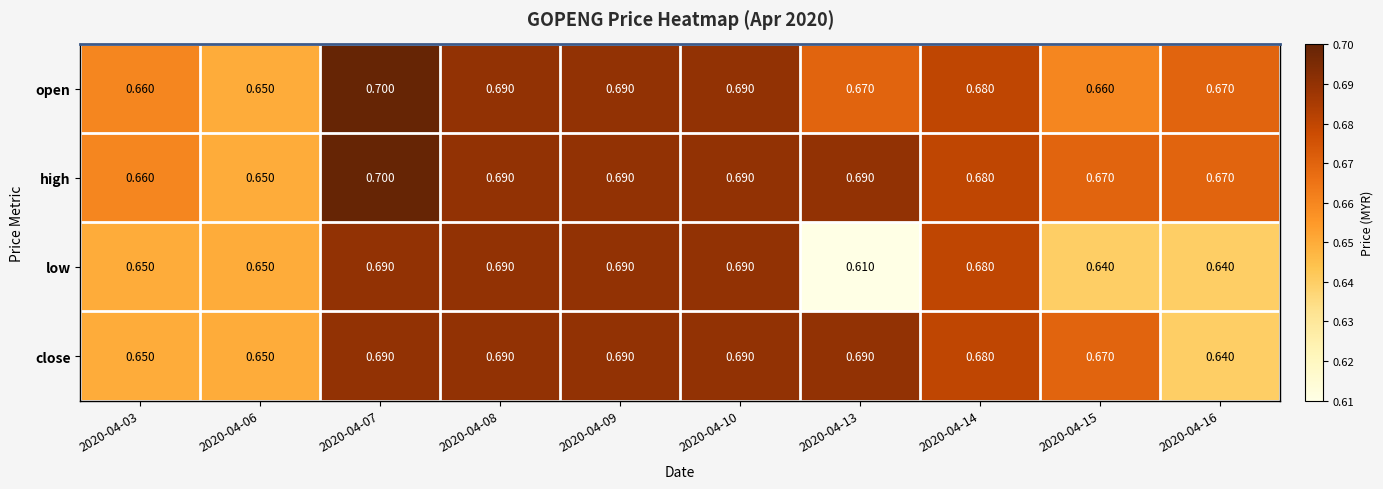

What is the total value across all series at 2020-04-07?

2.8